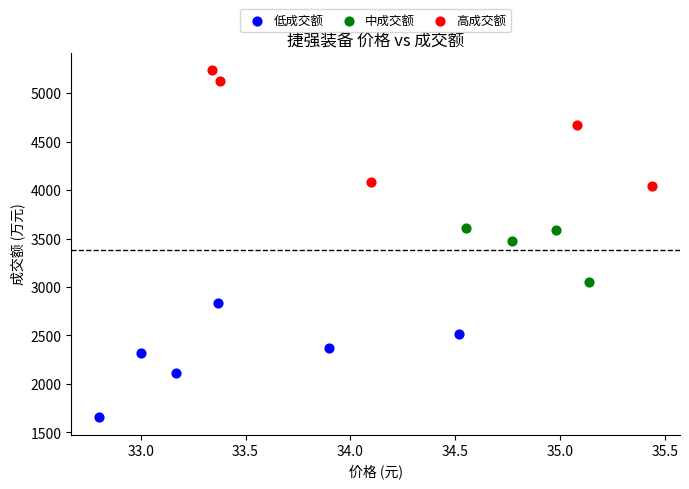

Which series reaches the maximum Y coordinate?

高成交额